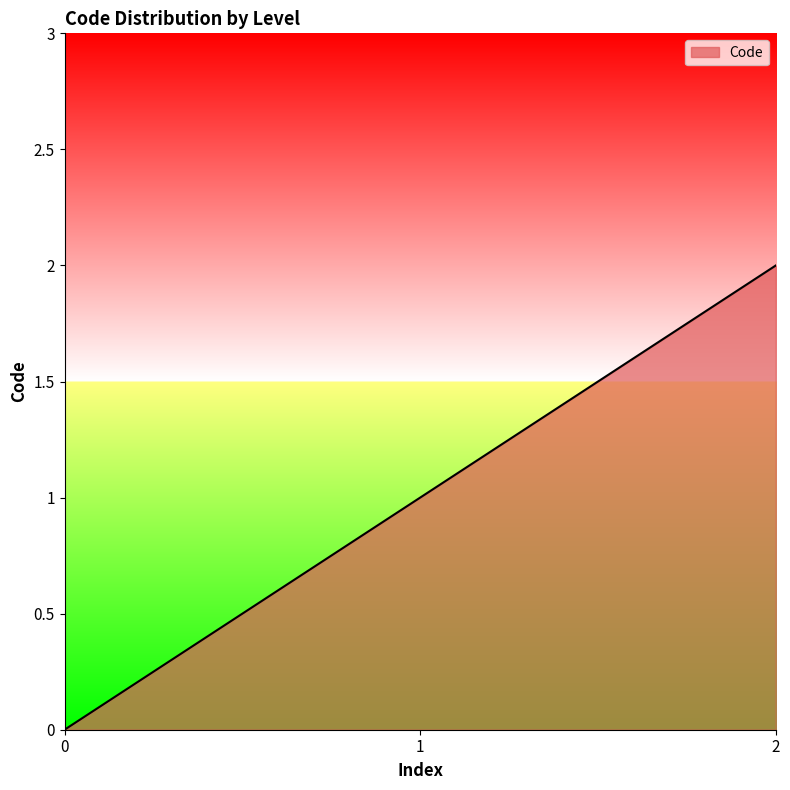

Reading right to left, extract all data points from this chart.

2=2	1=1	0=0